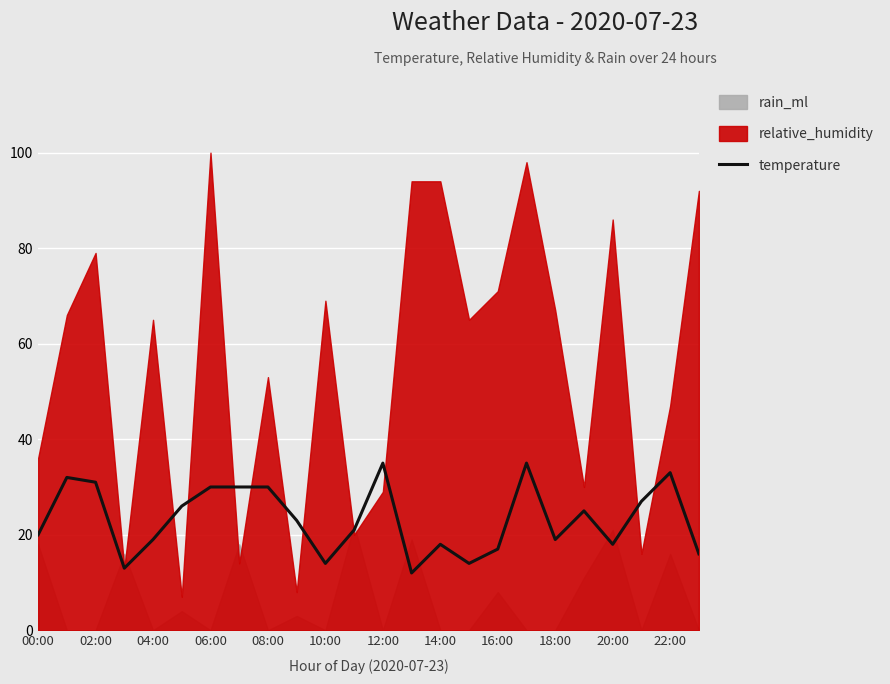

What is the change in value from 02:00 to 17?

+3